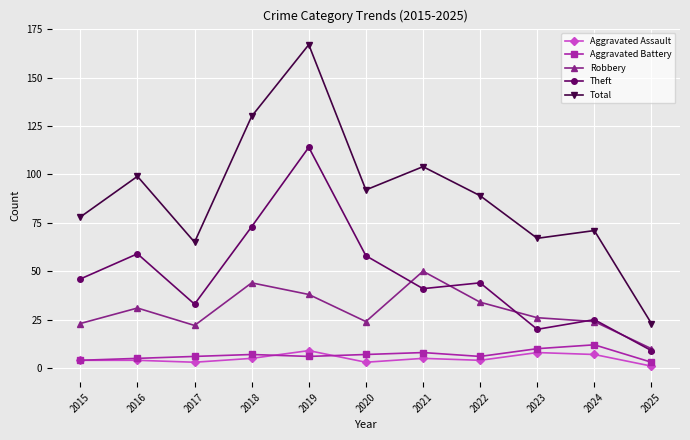

Which series ends up on top after the final intersection of Aggravated Battery and Aggravated Assault?

Aggravated Battery